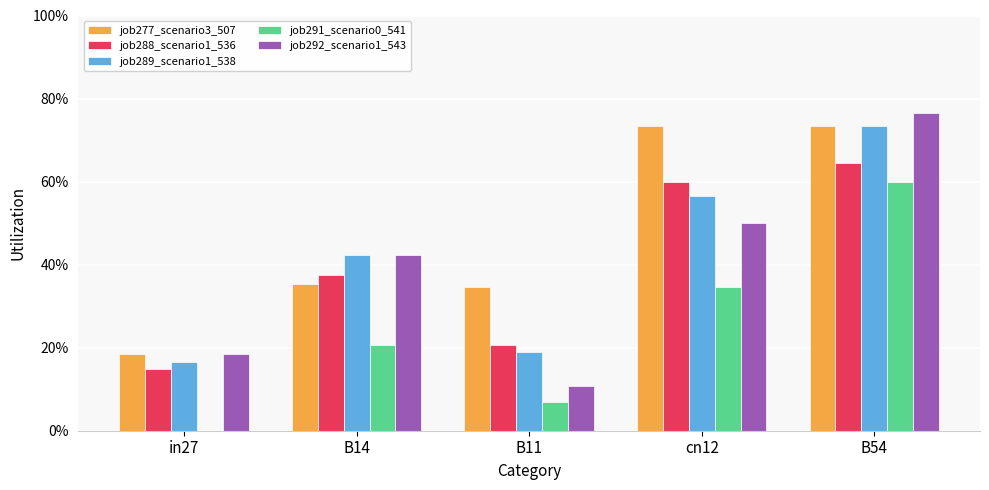

Reading left to right, what are all the values shown in this chart?

job277_scenario3_507: in27=0.2	B14=0.4	B11=0.3	cn12=0.7	B54=0.7
job288_scenario1_536: in27=0.1	B14=0.4	B11=0.2	cn12=0.6	B54=0.6
job289_scenario1_538: in27=0.2	B14=0.4	B11=0.2	cn12=0.6	B54=0.7
job291_scenario0_541: in27=0.0	B14=0.2	B11=0.1	cn12=0.3	B54=0.6
job292_scenario1_543: in27=0.2	B14=0.4	B11=0.1	cn12=0.5	B54=0.8